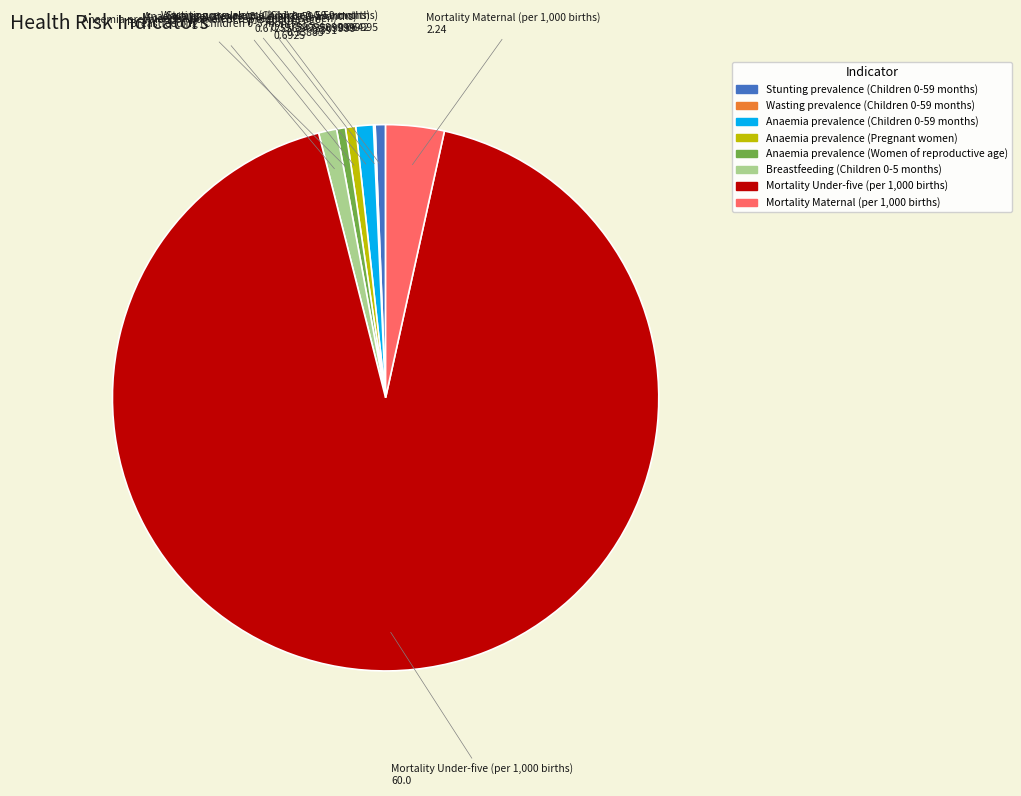

Is it true that Breastfeeding (Children 0-5 months) is 7% of the pie?

False